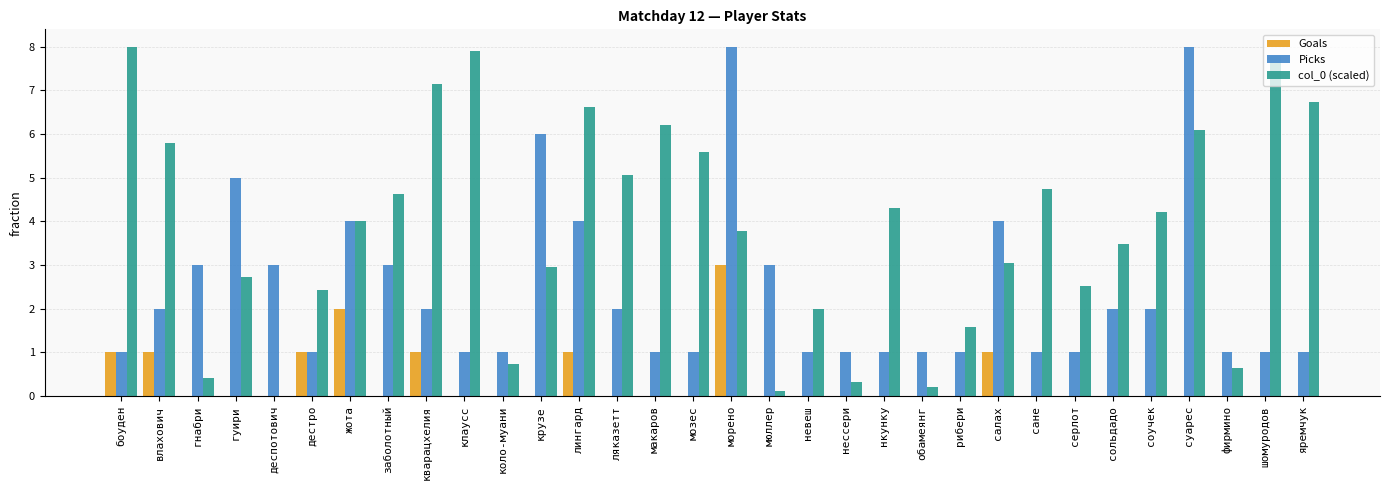

The Picks series shows 0.3 at нессери. True or false?

False